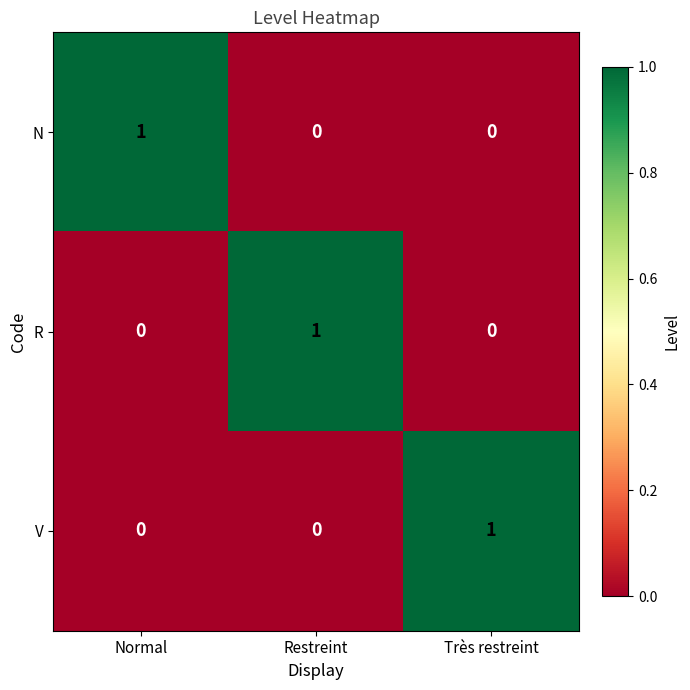

Is the value of R at Très restreint greater than the value of V at Très restreint?

No